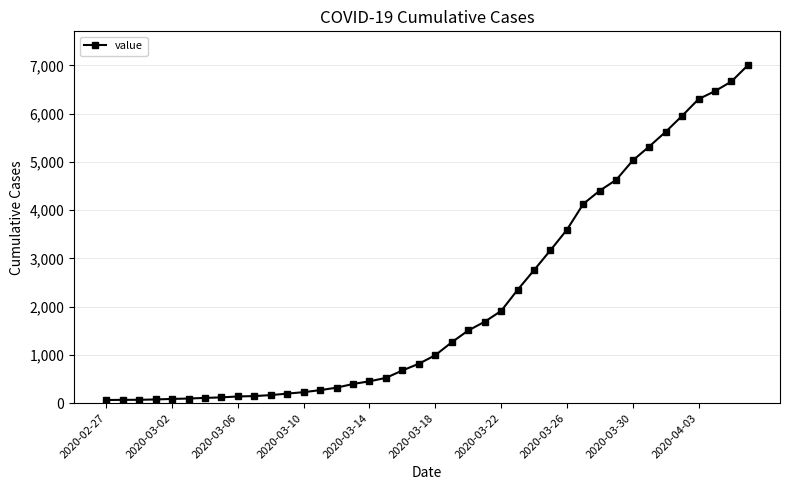

What is the difference between the maximum and minimum values?

6940